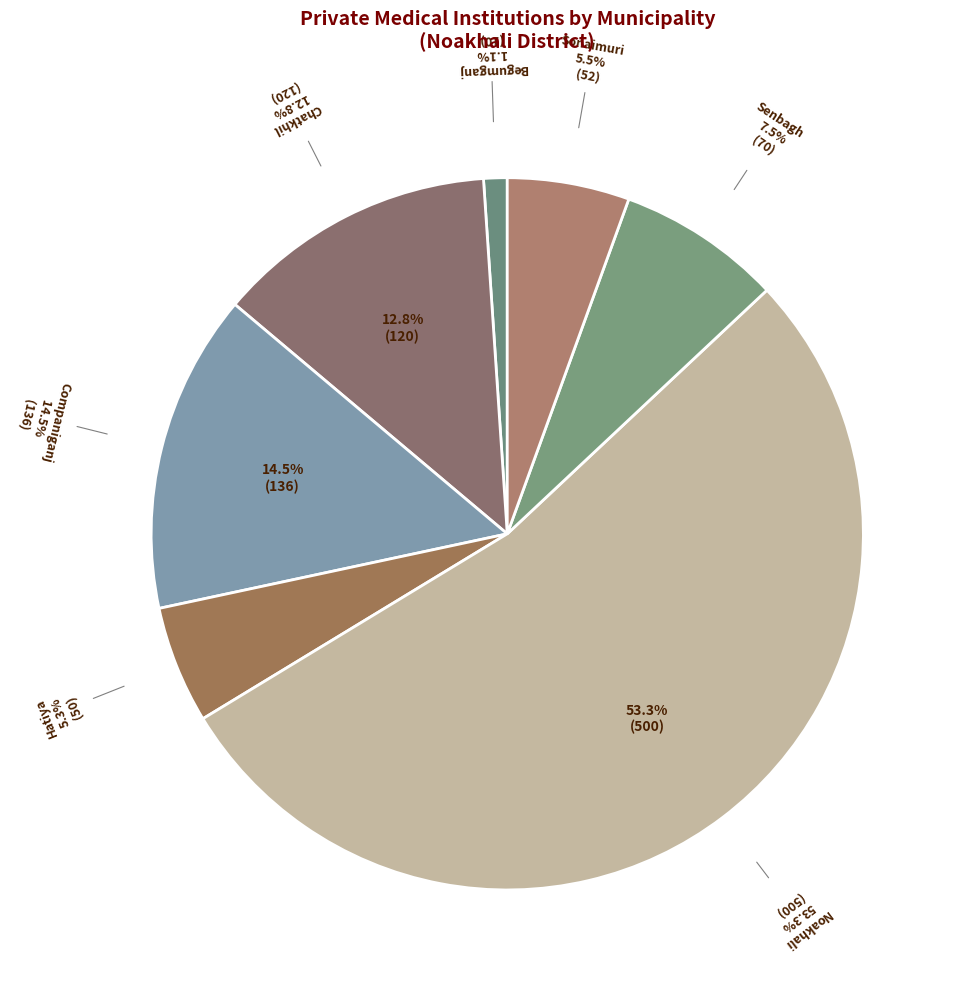

Count the number of slices in the pie.

8